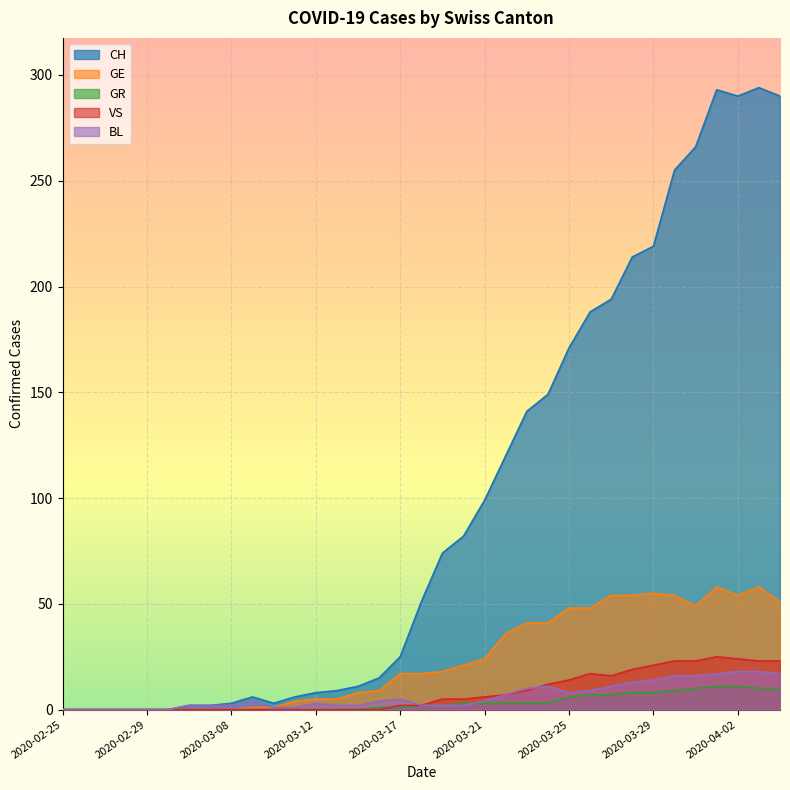

At which label does VS reach its peak?

2020-04-01